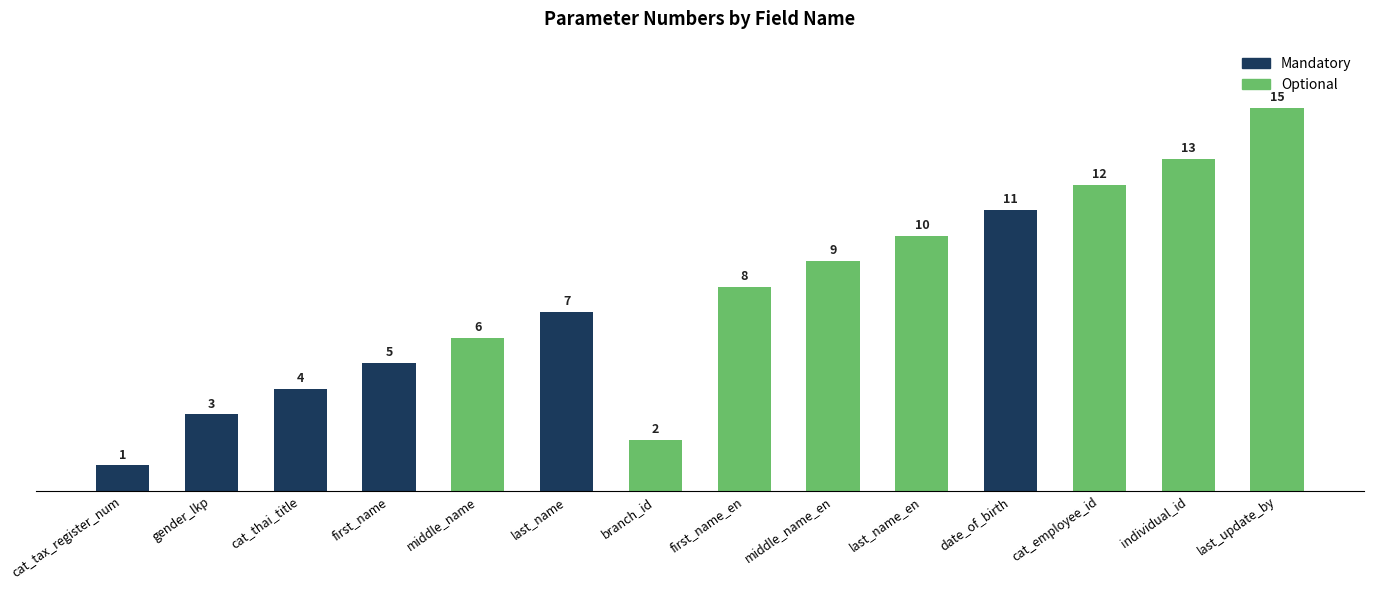

True or false: the data shows 5 at first_name.

True